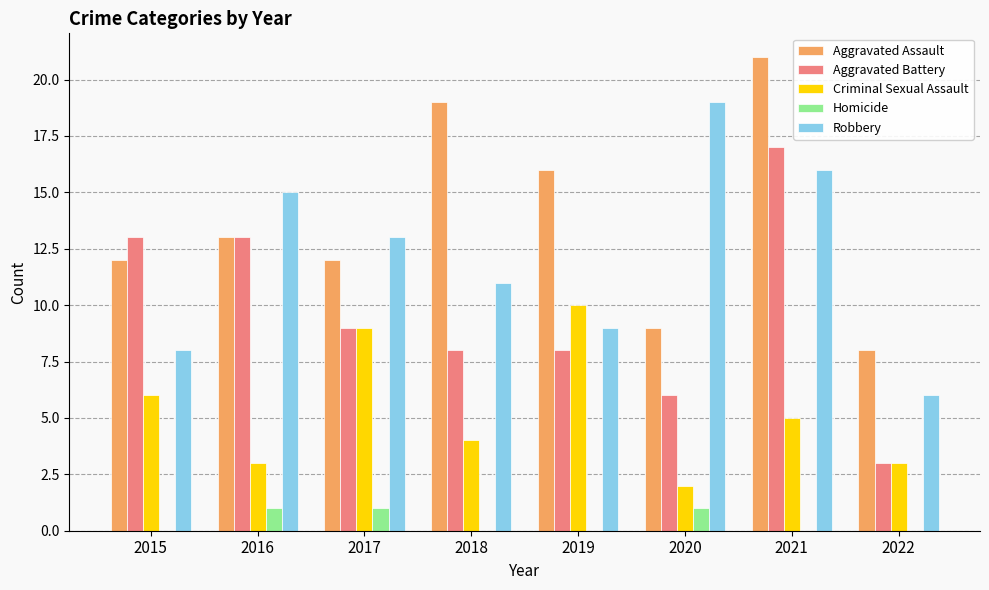

What is the sum of all Robbery values?

97